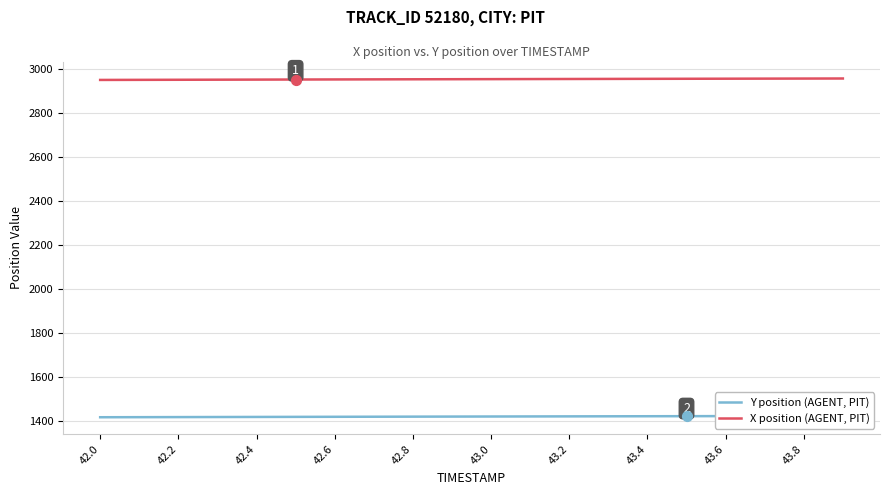

What are all the series names shown in the legend?

Y position (AGENT, PIT), X position (AGENT, PIT)